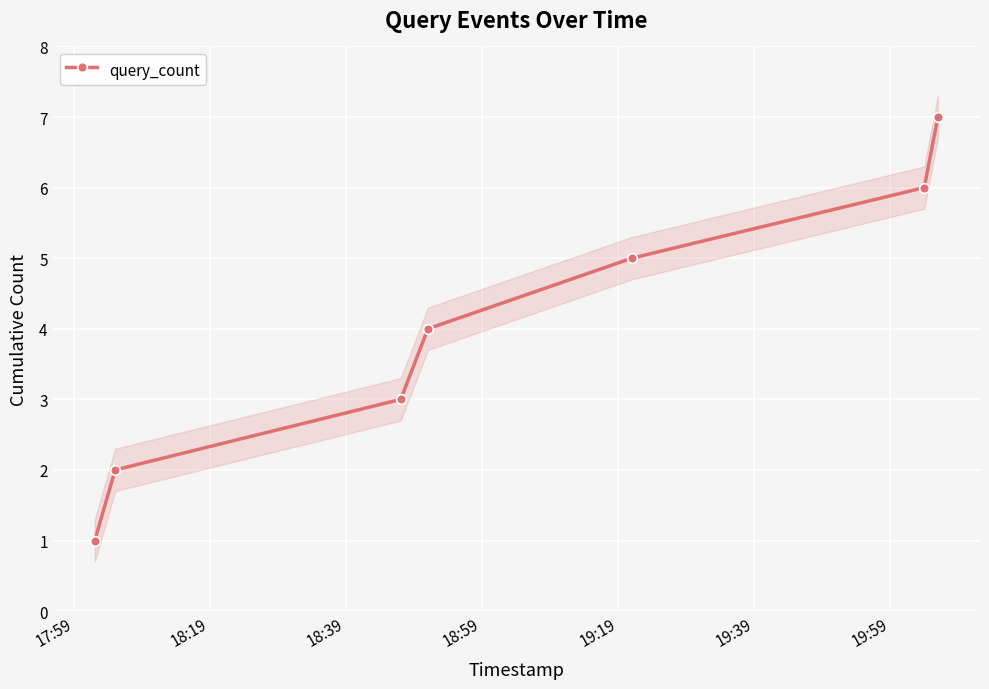

Count the number of data series in this chart.

1